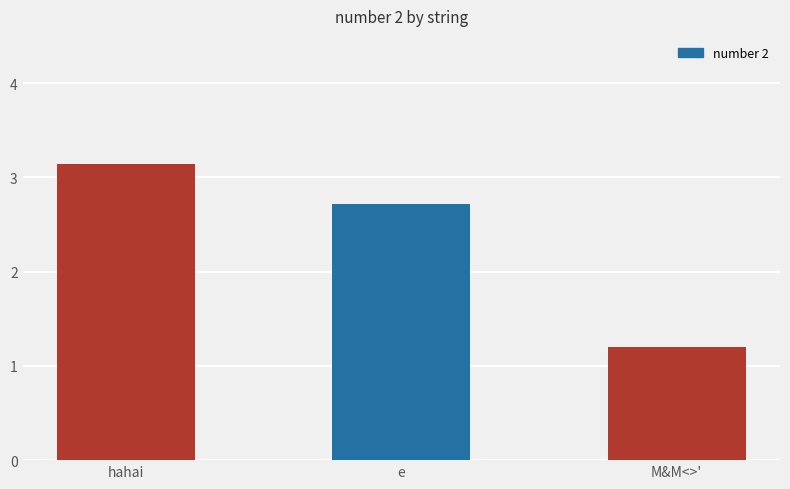

Which category has the highest value across all series?

hahai